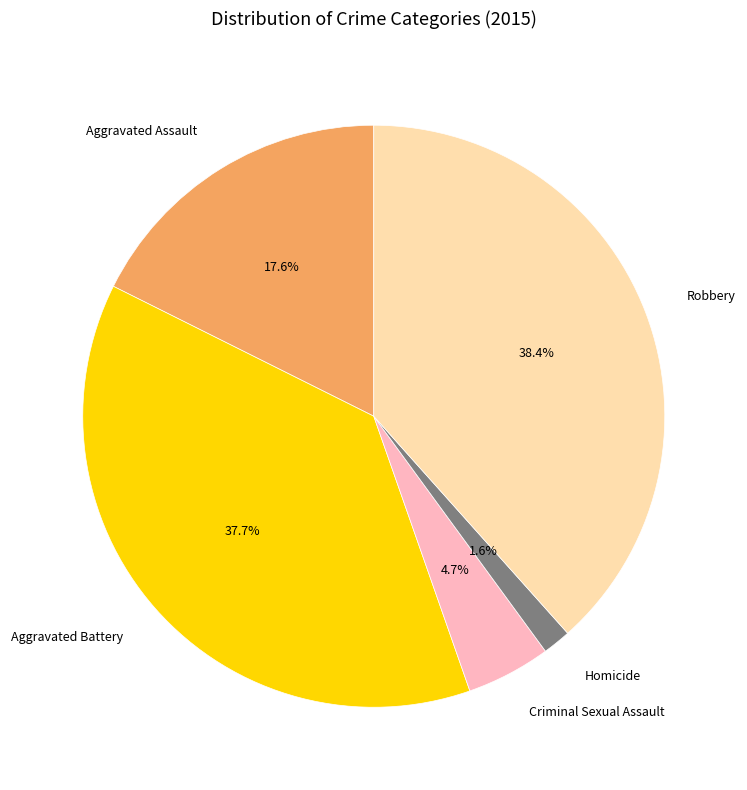

Which category has the smallest portion of the pie?

Homicide